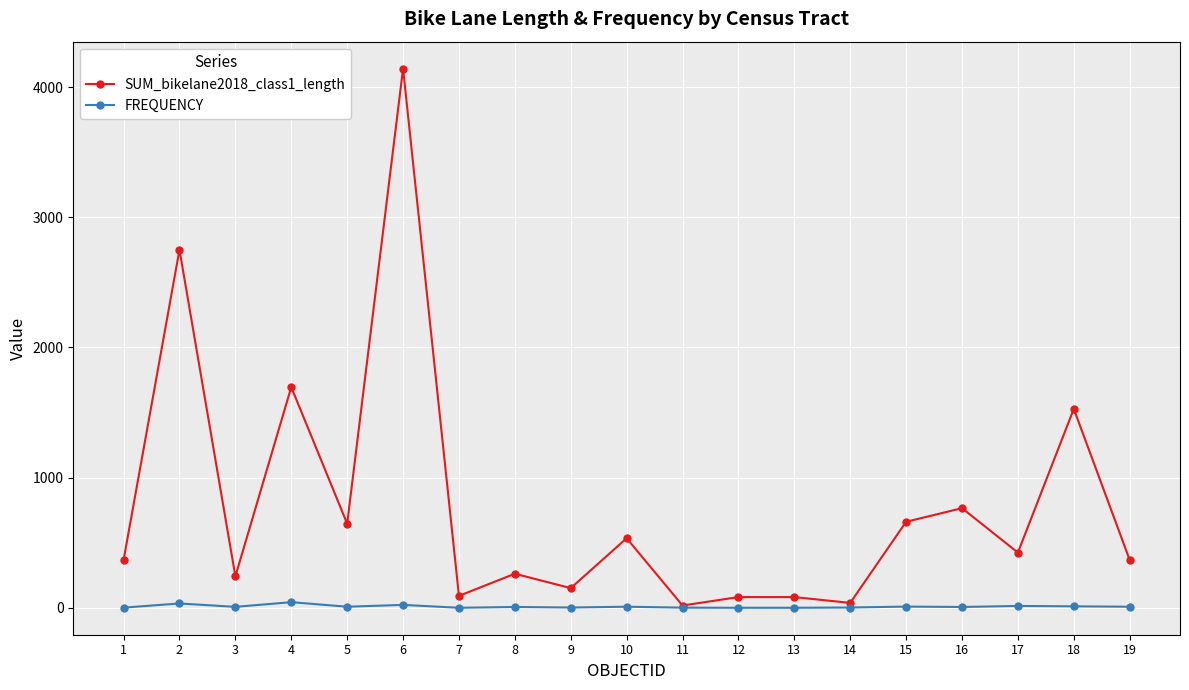

Rank the series by their average value, from highest to lowest.

SUM_bikelane2018_class1_length, FREQUENCY